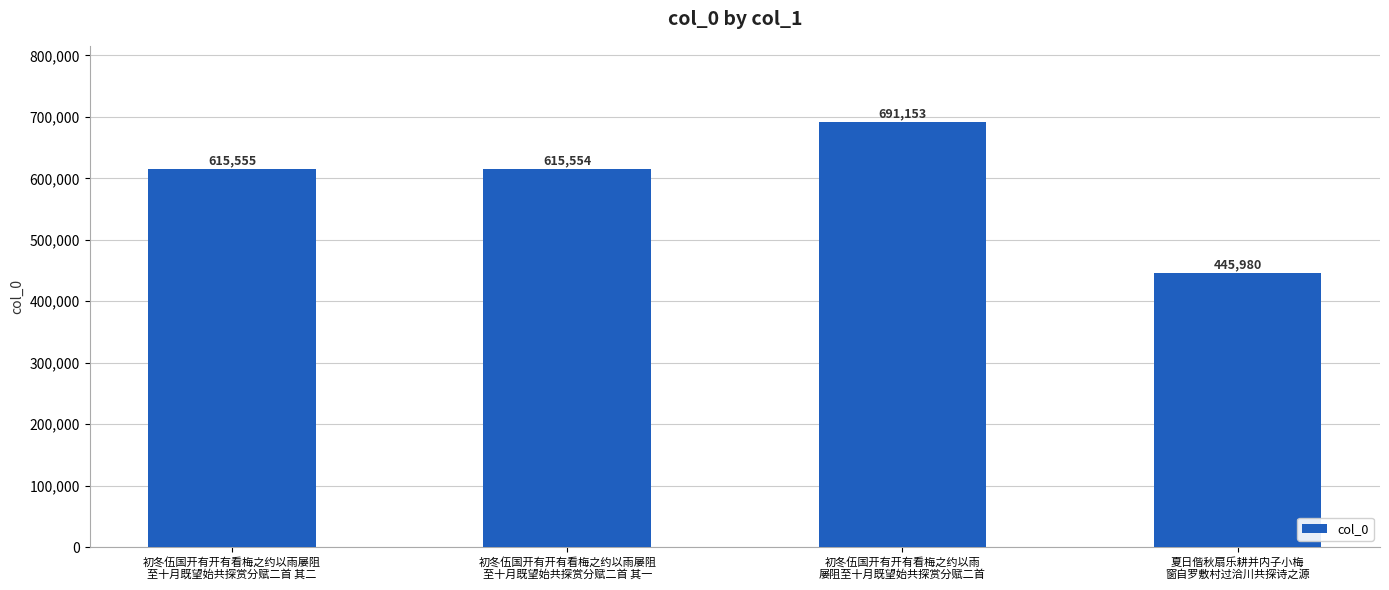

How many data points are less than 615555?

2